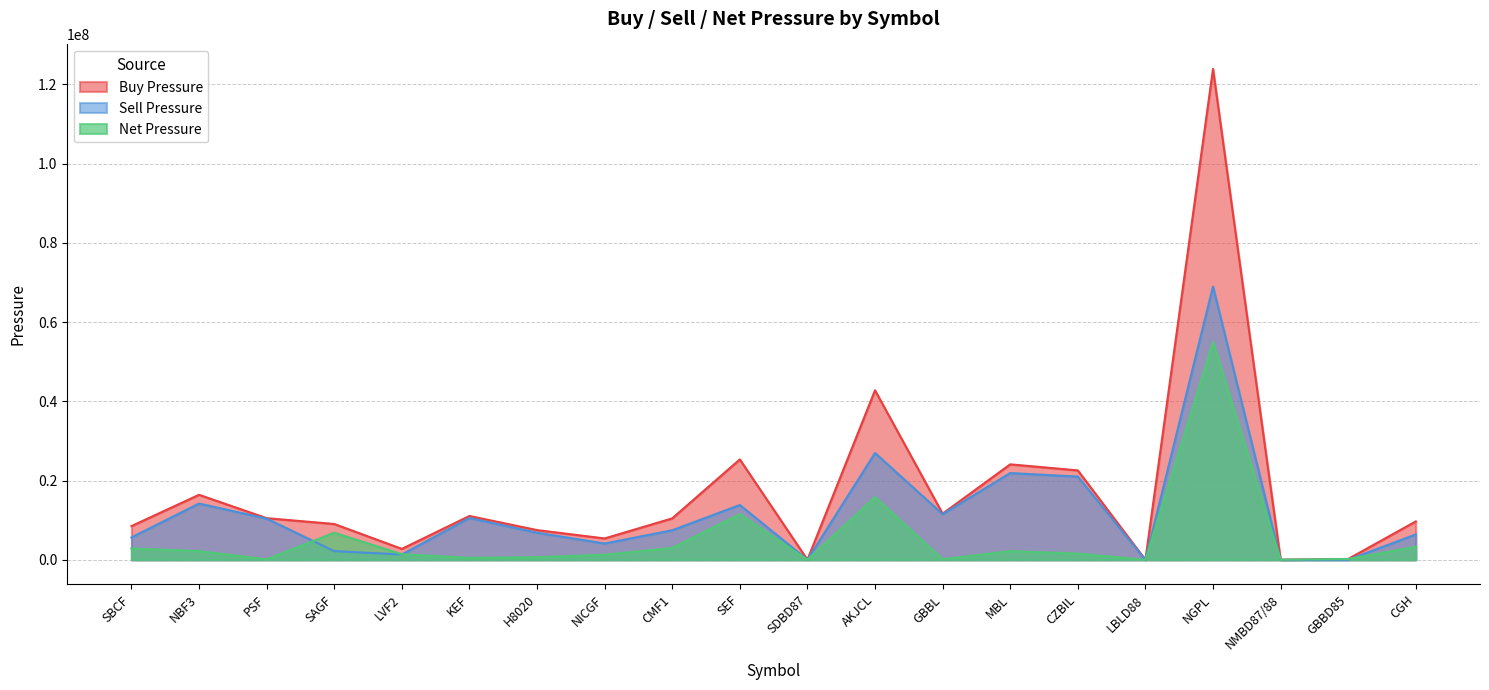

True or false: Buy Pressure and Sell Pressure intersect in this chart.

False